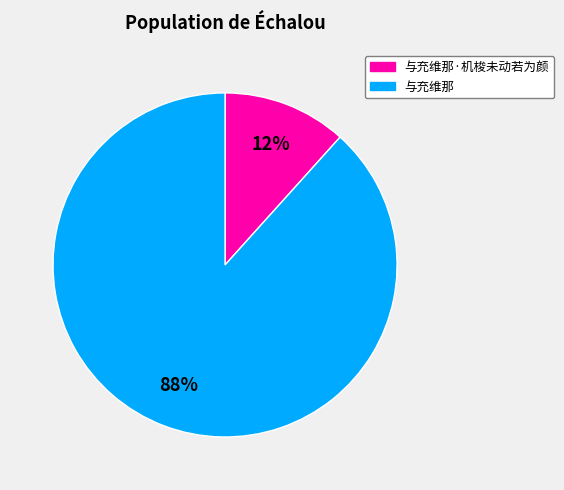

Count the number of slices in the pie.

2